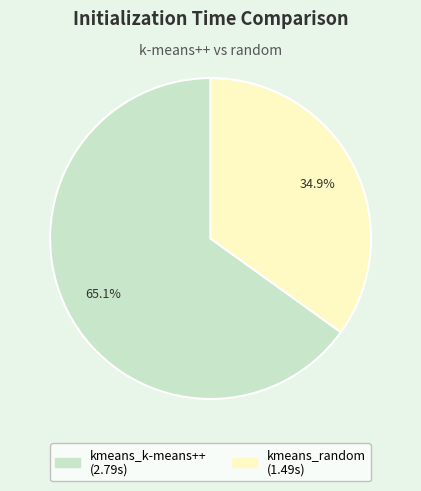

To the nearest percent, what portion does kmeans_k-means++ represent?

65%